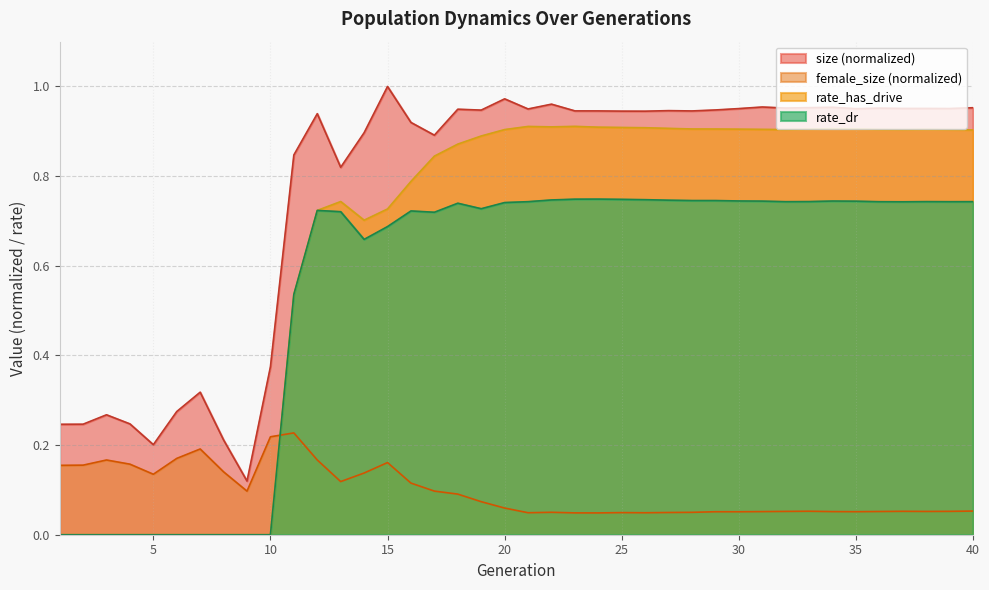

Between 4 and 23, which is larger?

23